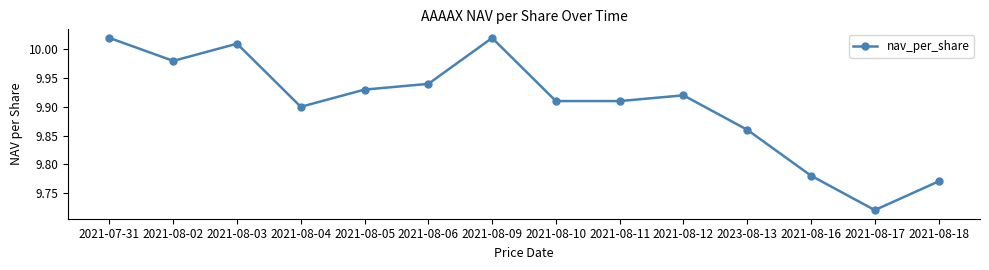

At which category does the chart reach its minimum across all series?

2021-08-17